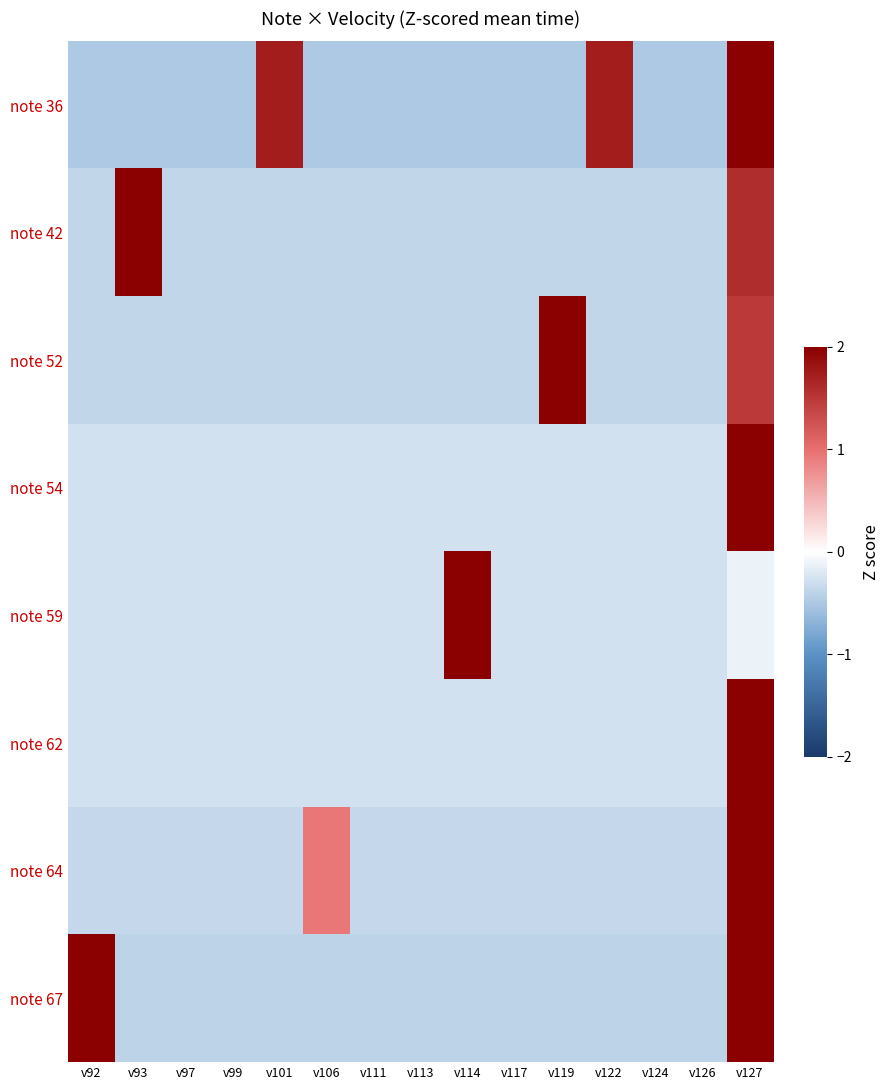

Which series has the widest spread of values?

note 59